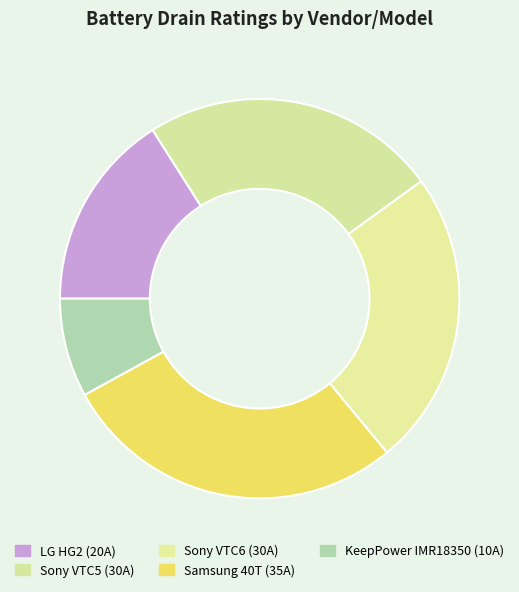

What portion of the pie excludes Samsung 40T?

72.0%